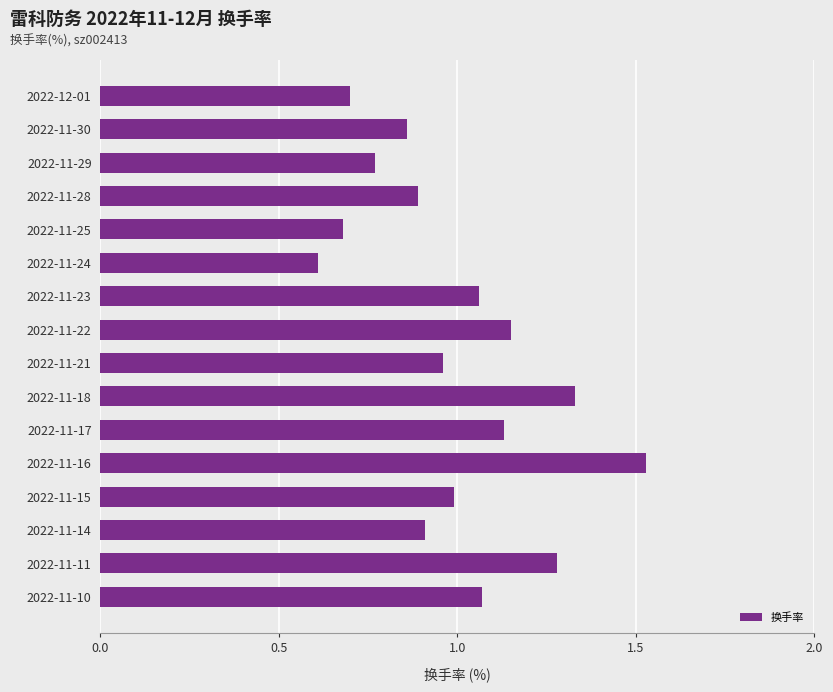

Which category has the lowest value across all series?

2022-11-24